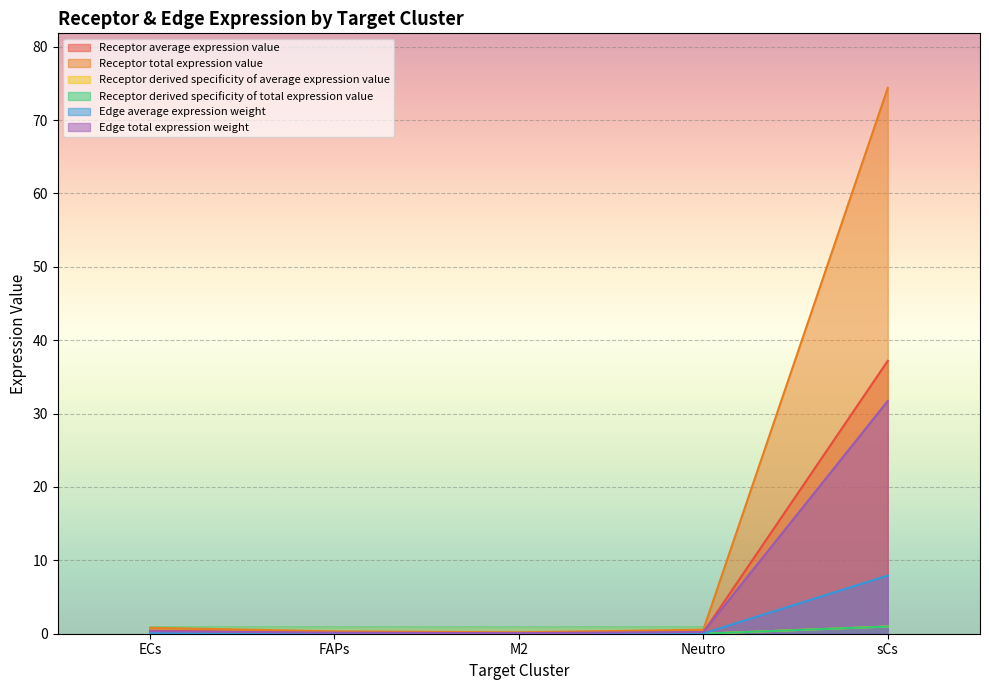

True or false: Receptor derived specificity of total expression value and Receptor derived specificity of average expression value cross at least once.

False